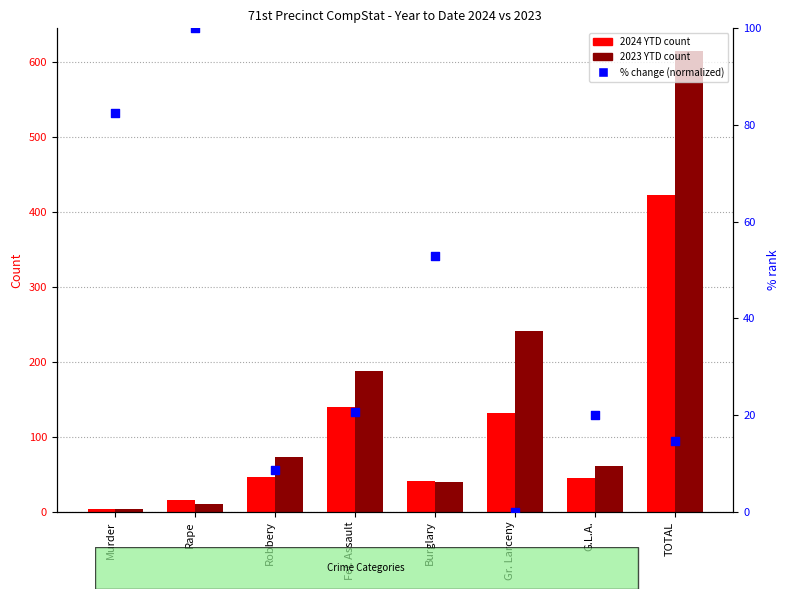

Which series has the largest total across all categories?

2023 YTD